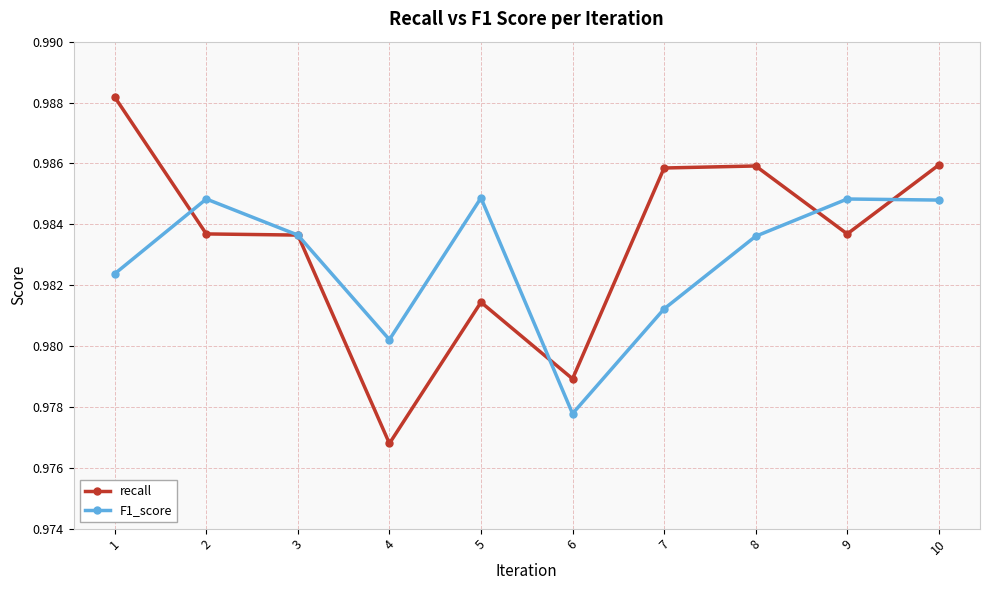

How many interior local valleys does the F1_score series have?

2